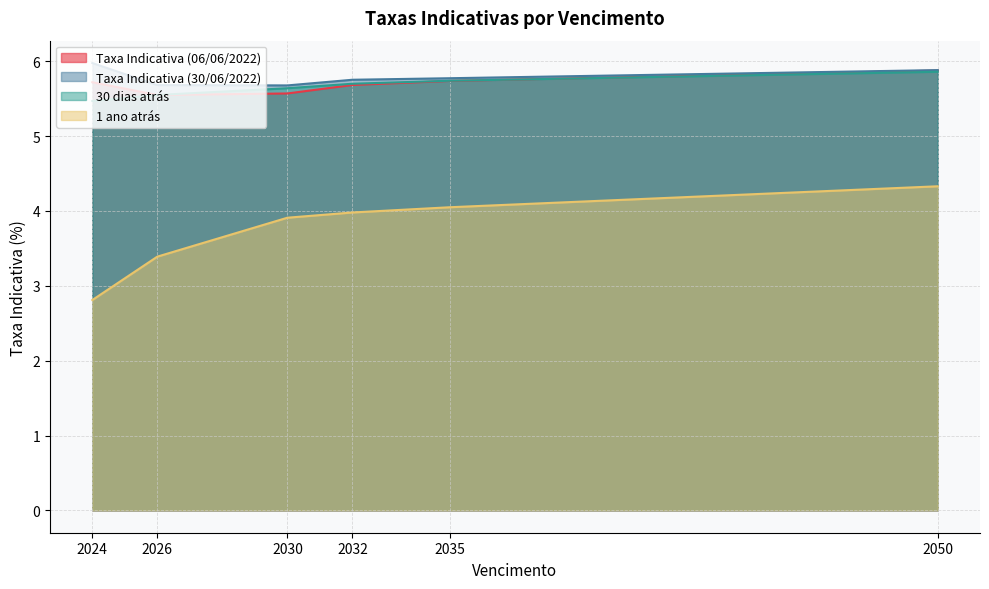

At how many categories does at least one series exceed 5?

6